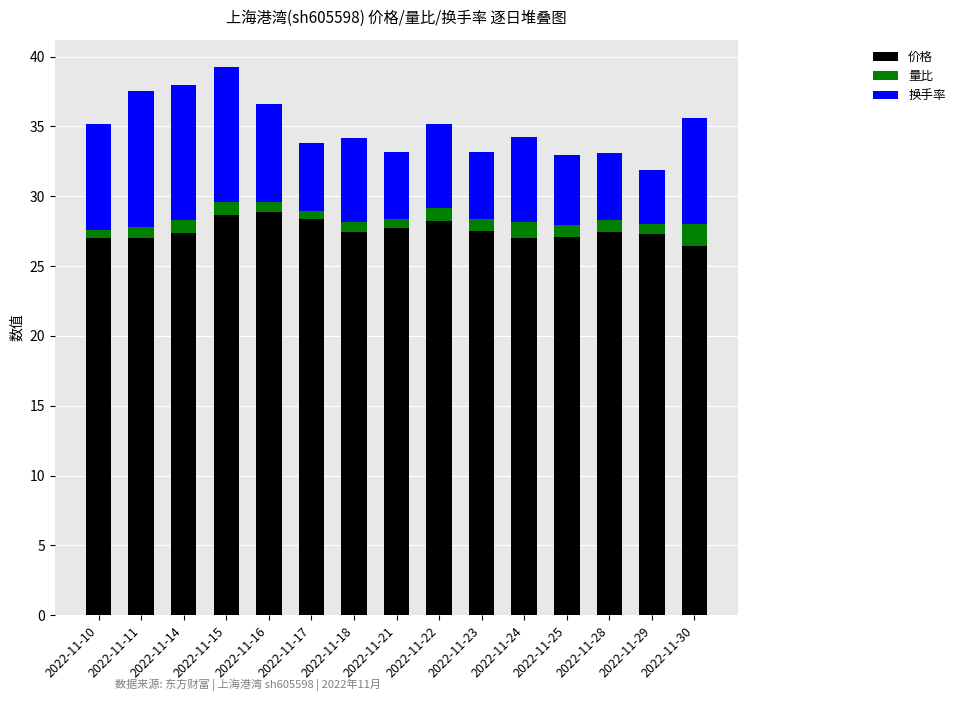

What is the total value across all series at 2022-11-30?

35.6